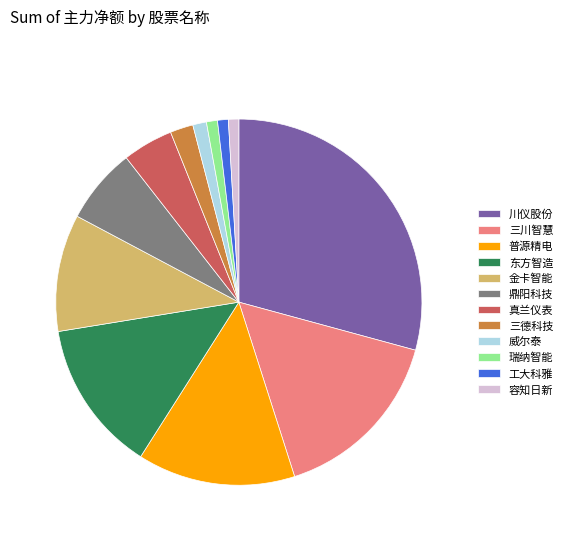

Is it true that 普源精电 is 14% of the pie?

True